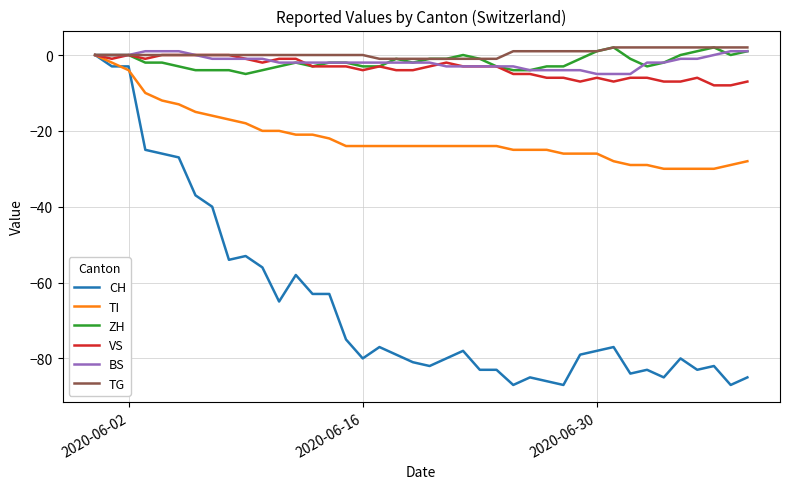

What is the lowest value of the BS series?

-5